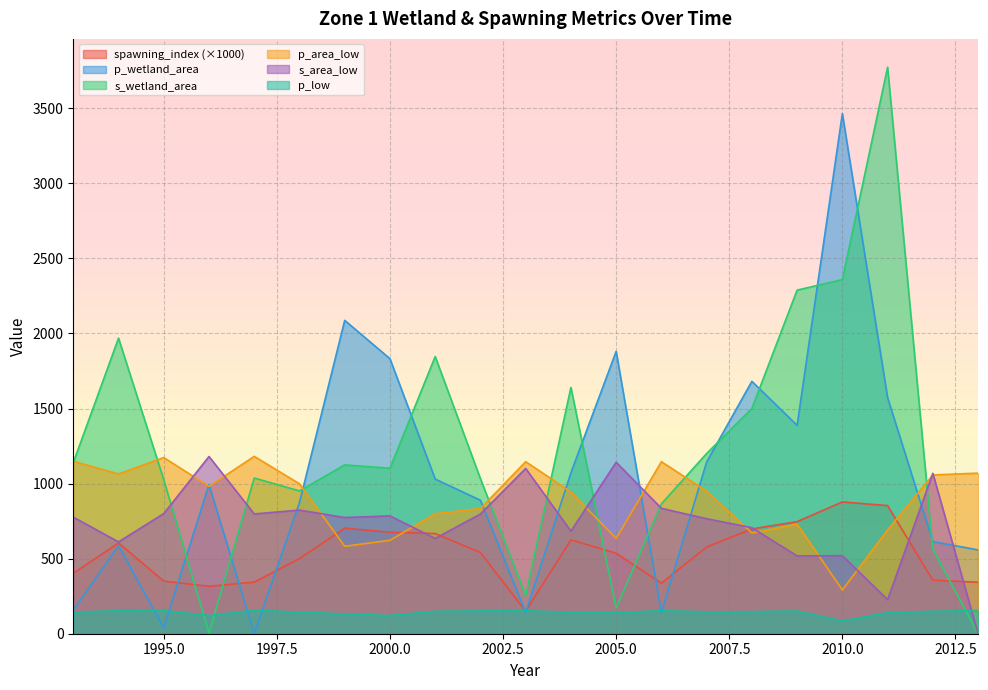

Reading right to left, list all the values displayed in this chart.

spawning_index: 2013=343.0	2012=356.3	2011=853.5	2010=877.7	2009=746.6	2008=697.9	2007=577.5	2006=336.9	2005=535.9	2004=625.0	2003=149.7	2002=540.9	2001=667.3	2000=675.8	1999=703.1	1998=500.4	1997=343.8	1996=315.9	1995=350.4	1994=603.9	1993=402.6
p_wetland_area: 2013=558.4	2012=613.7	2011=1572.4	2010=3464.1	2009=1388.2	2008=1681.2	2007=1144.3	2006=141.4	2005=1880.6	2004=1072.8	2003=141.4	2002=889.0	2001=1030.2	2000=1831.8	1999=2087.4	1998=874.0	1997=0.0	1996=993.4	1995=39.5	1994=586.3	1993=157.8
s_wetland_area: 2013=0.0	2012=563.1	2011=3773.6	2010=2358.8	2009=2288.8	2008=1500.5	2007=1200.5	2006=865.0	2005=171.0	2004=1640.8	2003=254.1	2002=1032.5	2001=1846.6	2000=1102.3	1999=1124.4	1998=951.1	1997=1037.2	1996=4.8	1995=1025.4	1994=1968.9	1993=1139.8
p_area_low: 2013=1069.7	2012=1057.7	2011=690.8	2010=291.6	2009=729.9	2008=671.3	2007=949.4	2006=1146.0	2005=634.7	2004=944.5	2003=1146.0	2002=833.7	2001=799.4	2000=622.4	1999=582.5	1998=998.5	1997=1181.4	1996=981.7	1995=1173.5	1994=1064.1	1993=1148.8
s_area_low: 2013=0.0	2012=1068.7	2011=227.0	2010=519.9	2009=518.1	2008=706.2	2007=766.1	2006=835.4	2005=1142.1	2004=683.3	2003=1100.9	2002=797.5	2001=635.1	2000=784.9	1999=774.0	1998=823.4	1997=798.0	1996=1180.4	1995=800.3	1994=611.6	1993=776.5
p_low: 2013=154.0	2012=149.0	2011=141.0	2010=85.0	2009=151.0	2008=147.0	2007=146.0	2006=153.0	2005=141.0	2004=143.0	2003=153.0	2002=152.0	2001=149.0	2000=121.0	1999=132.0	1998=144.0	1997=156.0	1996=121.0	1995=155.0	1994=153.0	1993=144.0